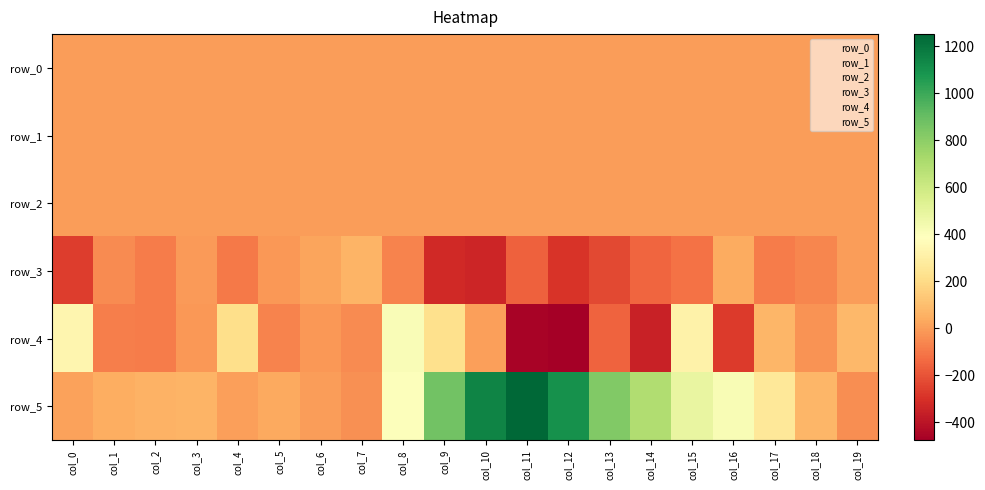

Which series has the largest total across all categories?

row_5